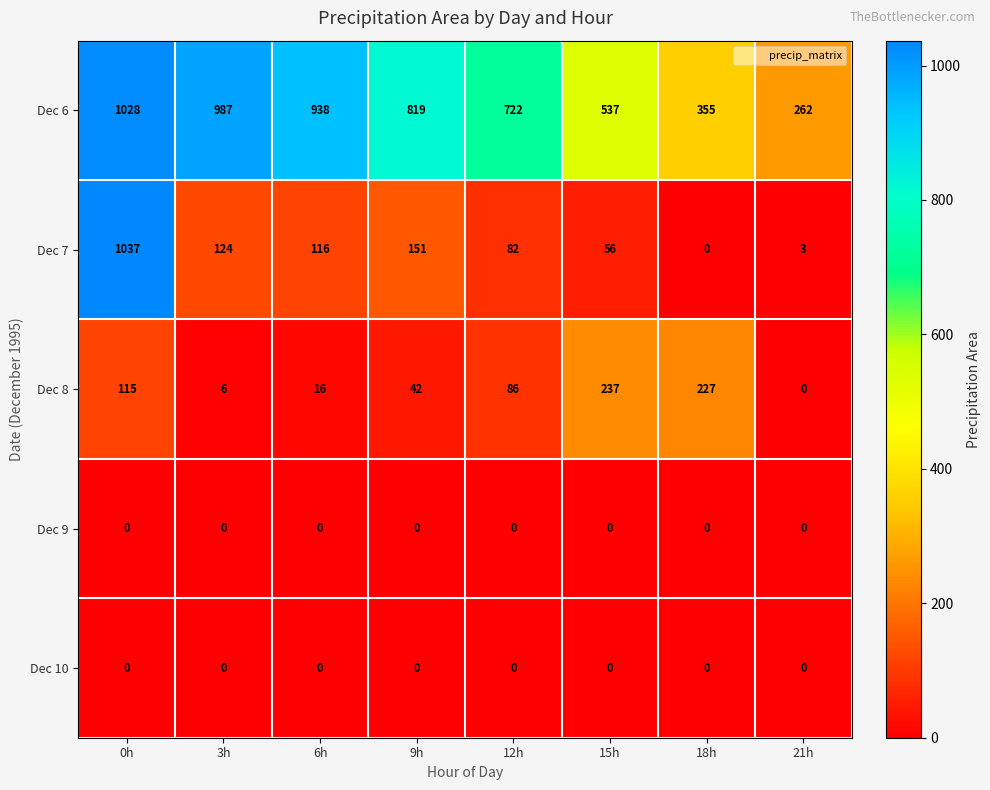

At which category is the sum across all series the highest?

0h